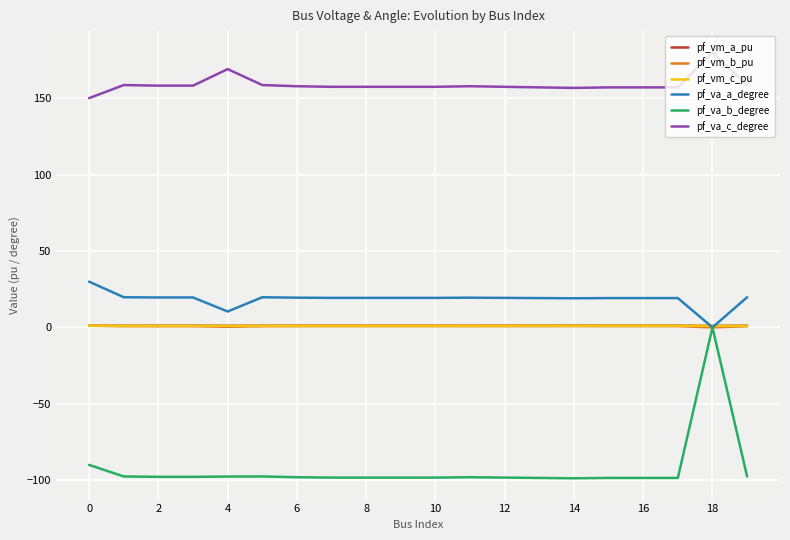

True or false: pf_va_c_degree and pf_va_b_degree cross at least once.

False